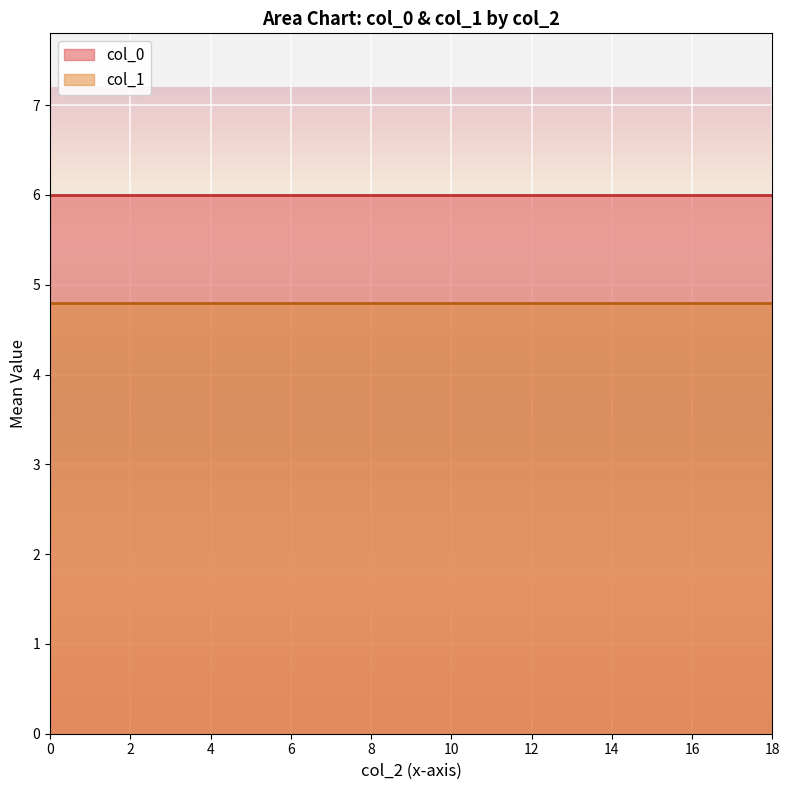

True or false: col_0 has more than 1 points higher than both neighbors.

False